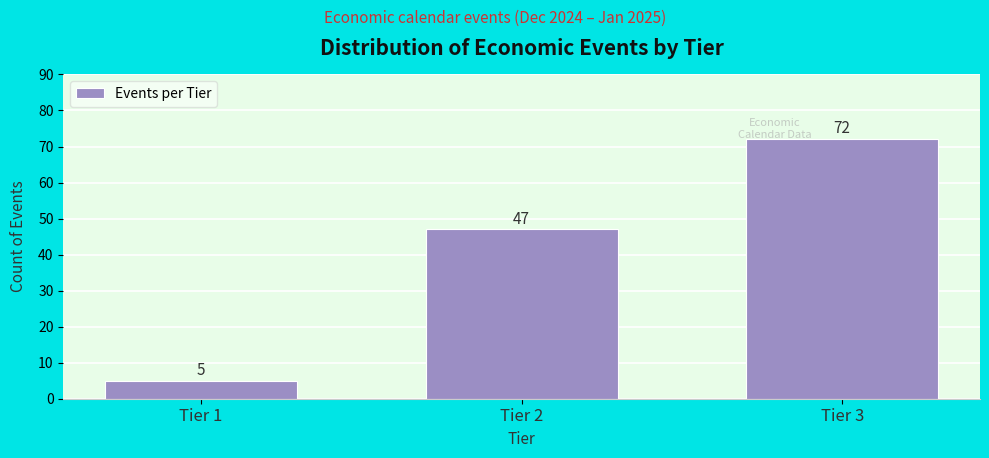

Reading left to right, what are all the values shown in this chart?

5	47	72